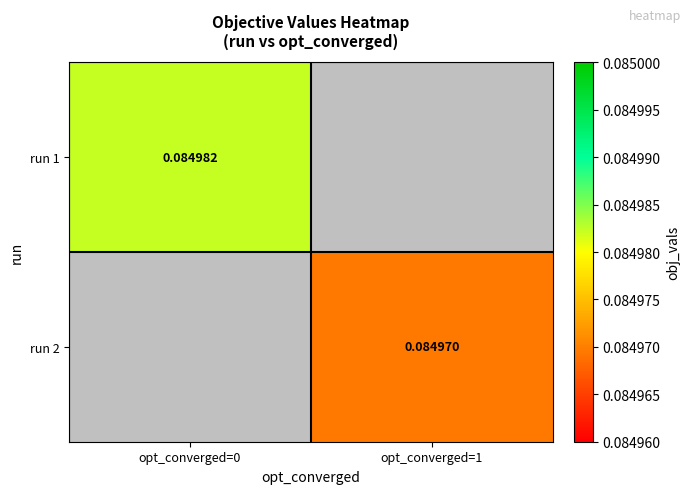

How many positive values does the run 1 series have?

1